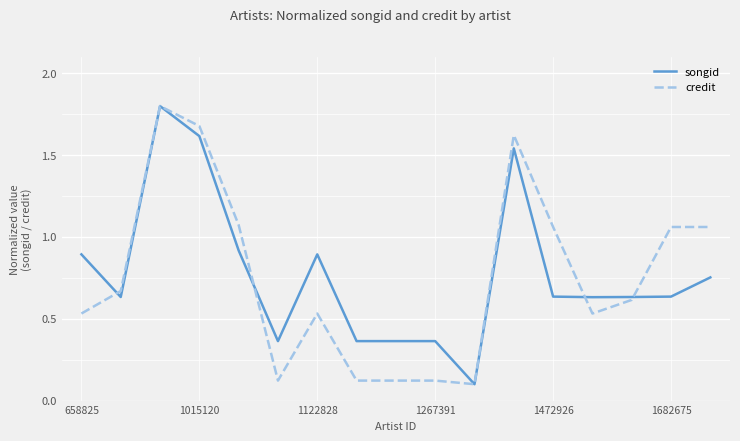

What is the highest value of the songid series?

1.8